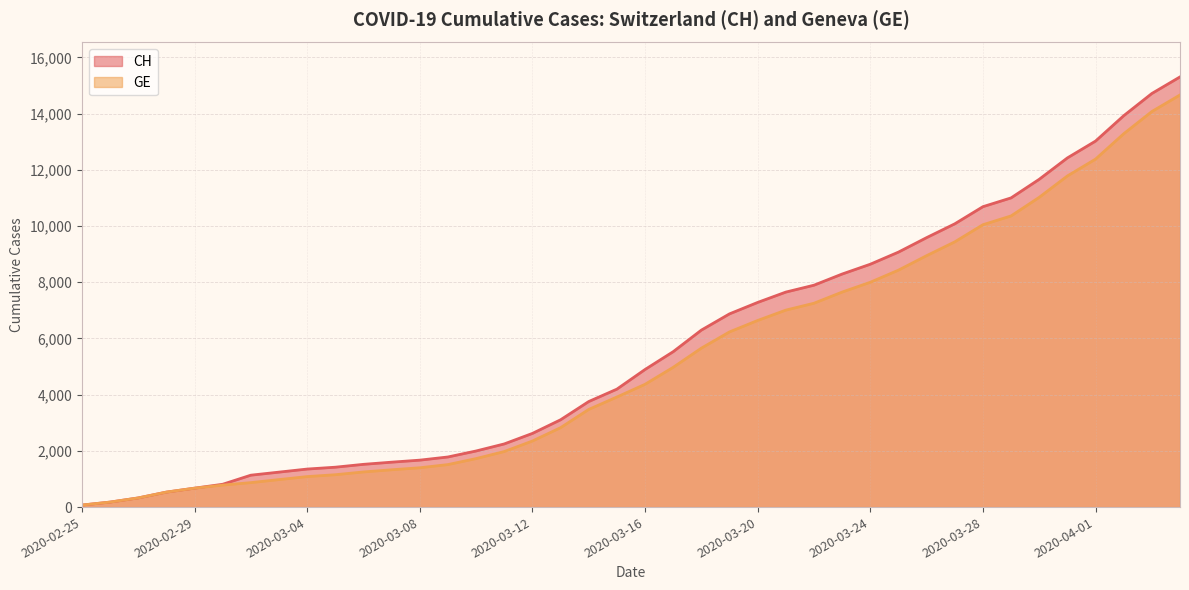

What is the average value of the GE series?

5264